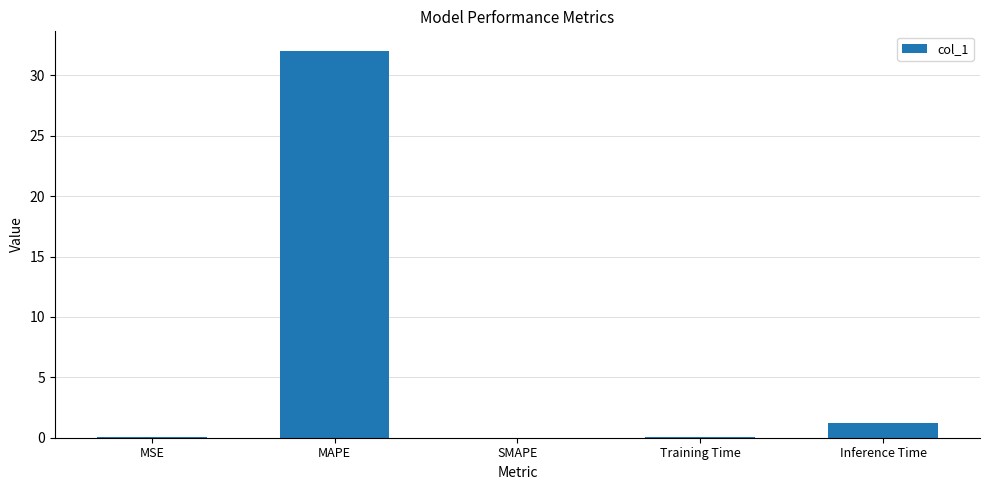

What is the difference between the values at Inference Time and Training Time?

1.2